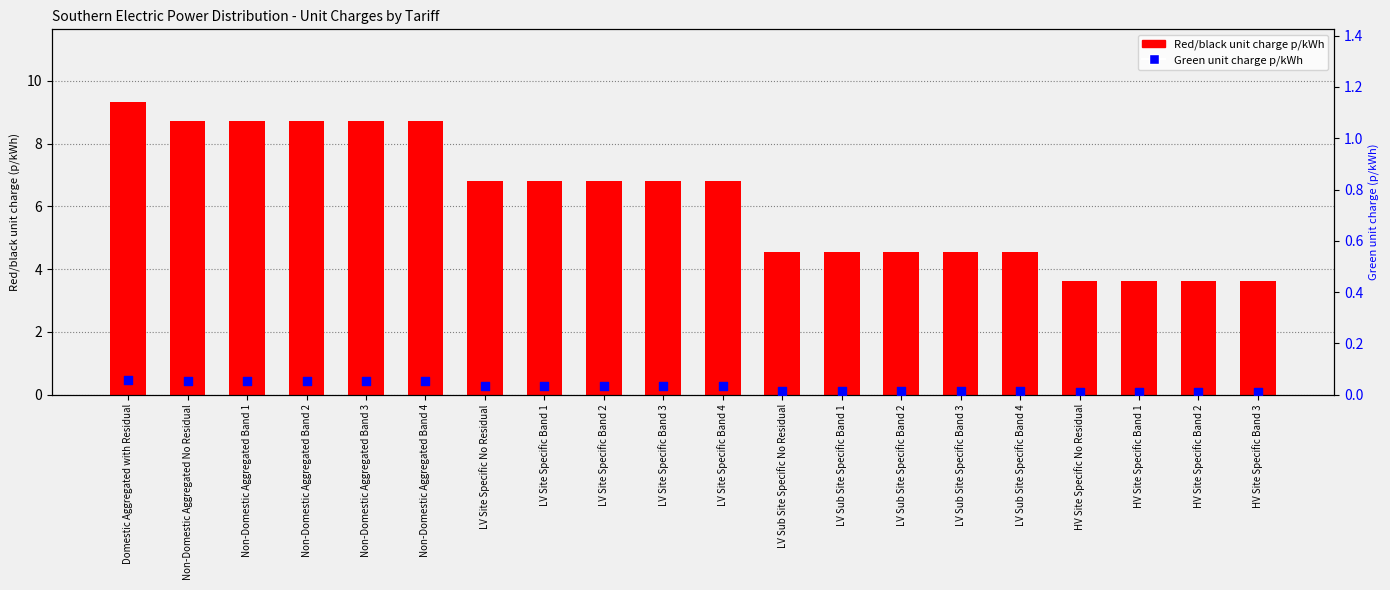

At how many categories does at least one series exceed 2?

20